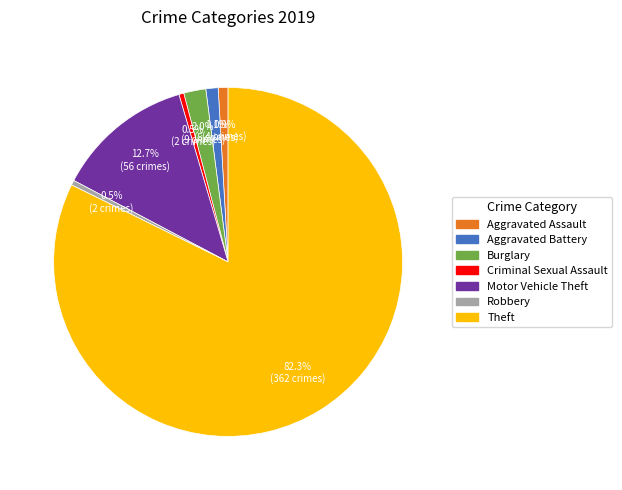

Does any single category account for the majority?

Yes